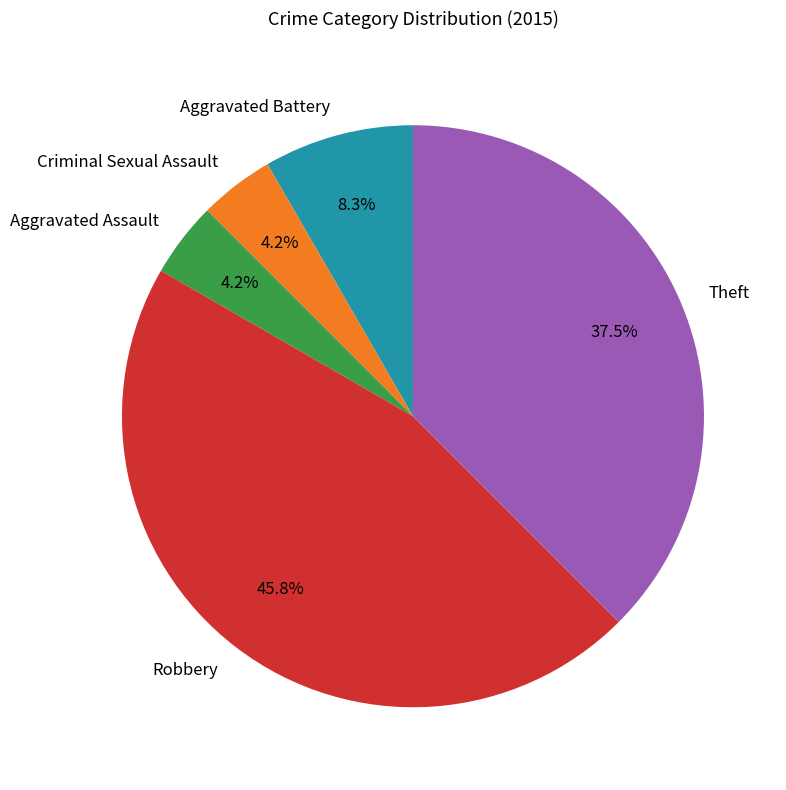

What is the total percentage of Criminal Sexual Assault and Robbery?

50.0%